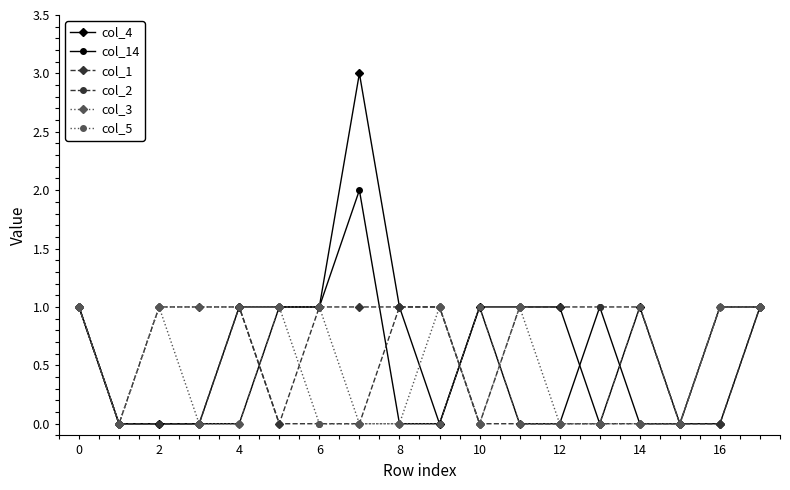

Which series has the widest spread of values?

col_4